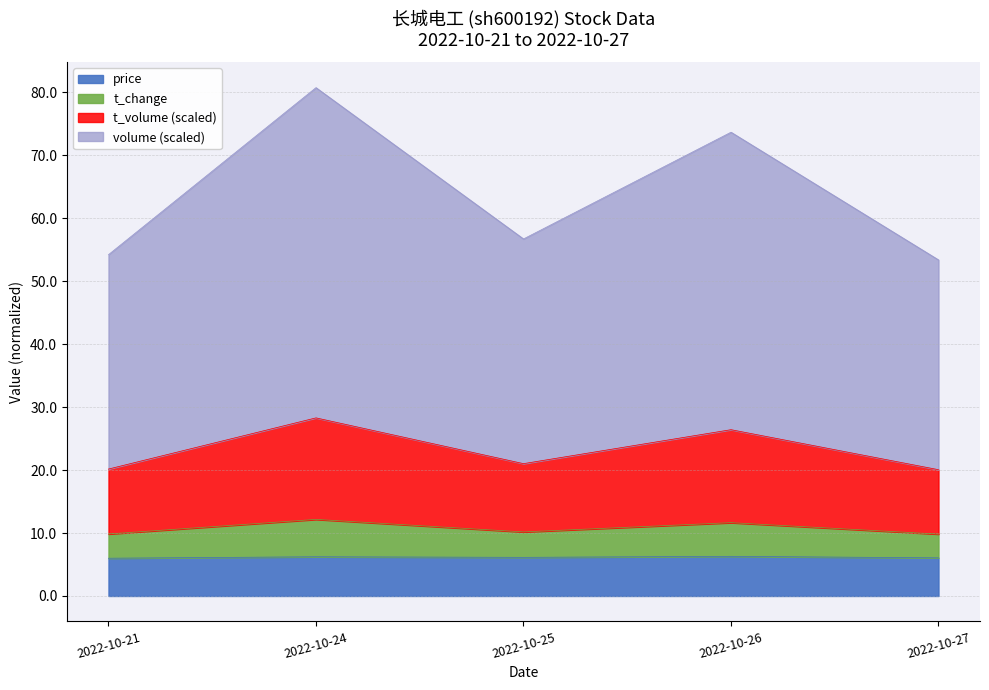

True or false: t_volume and volume intersect in this chart.

False